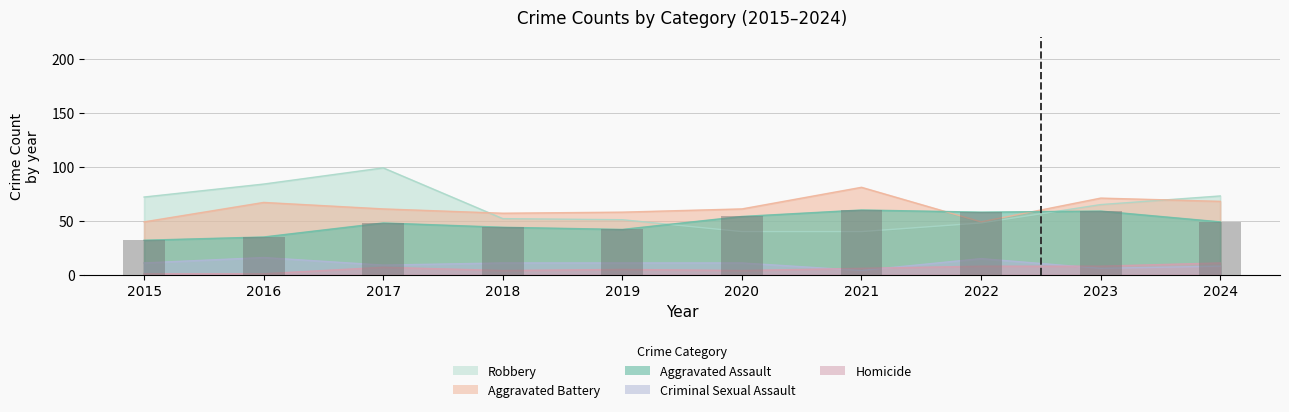

What is the difference between the second highest and second lowest values?

24